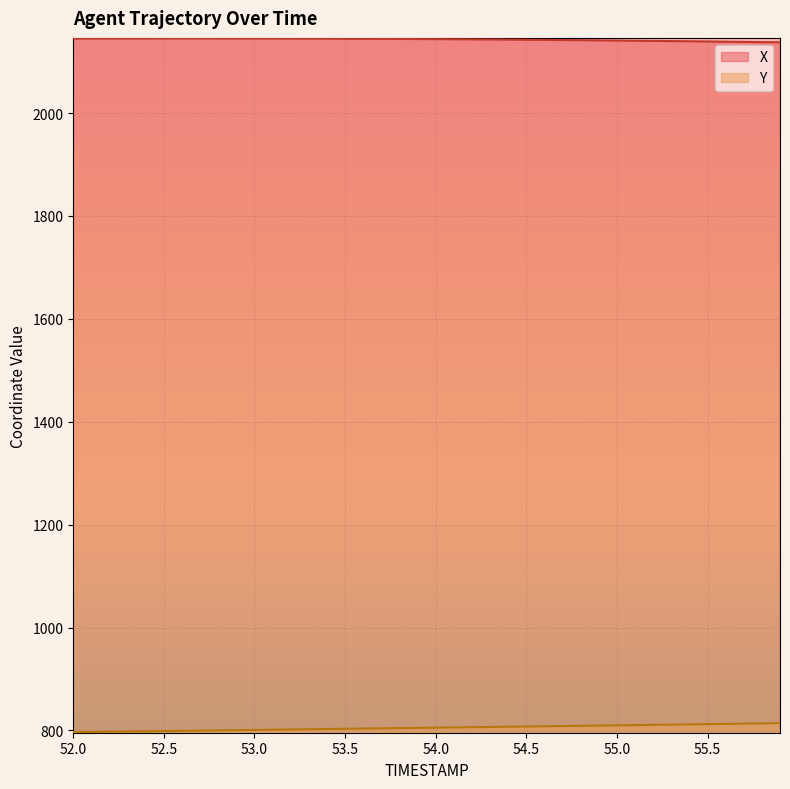

What position from the left is 55.5?

36